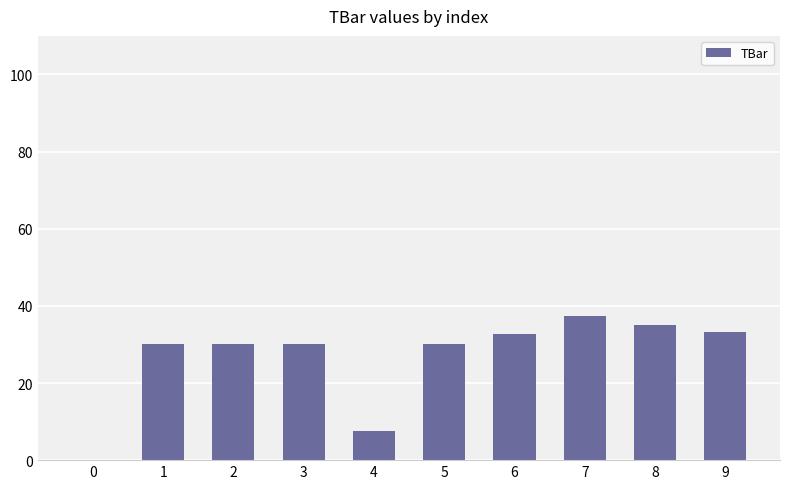

What is the greatest value displayed?

37.4